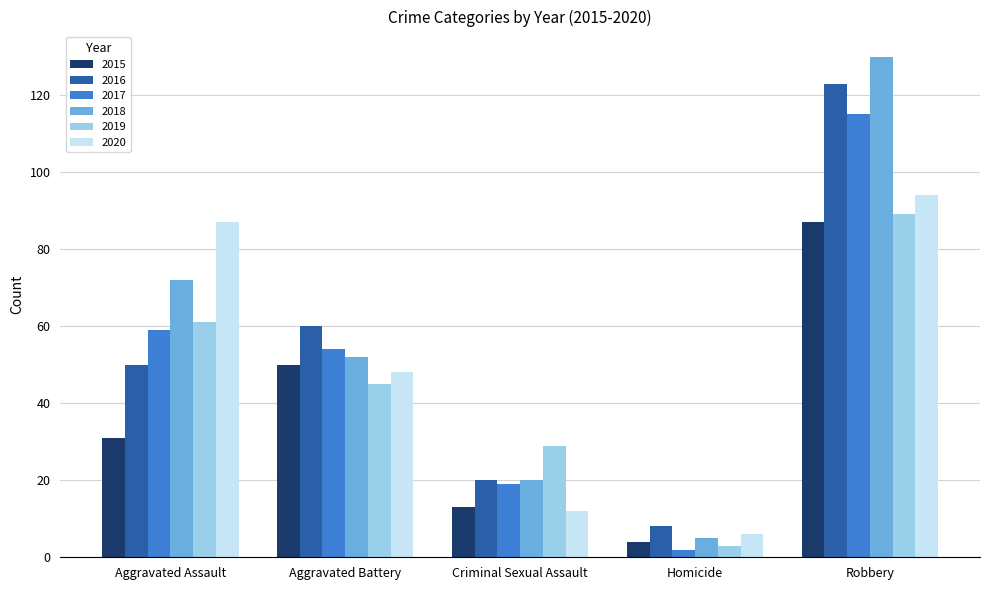

Between Aggravated Assault and Aggravated Battery, which series saw the biggest shift?

2020